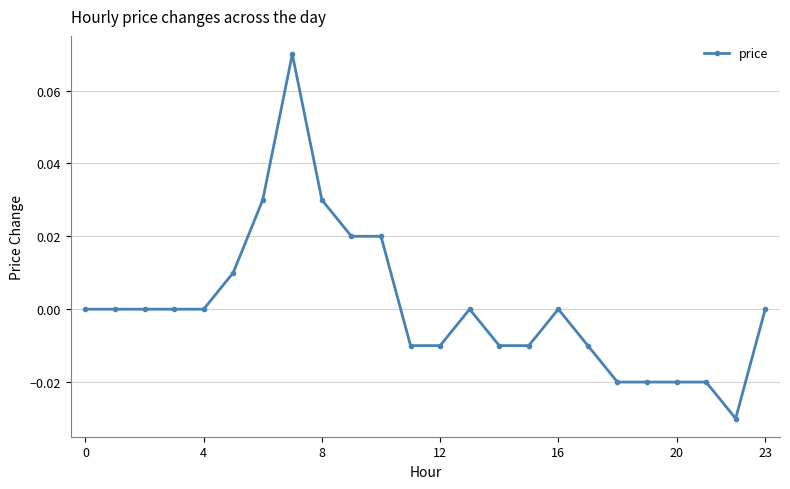

True or false: there are more than 0 points higher than both neighbors.

True